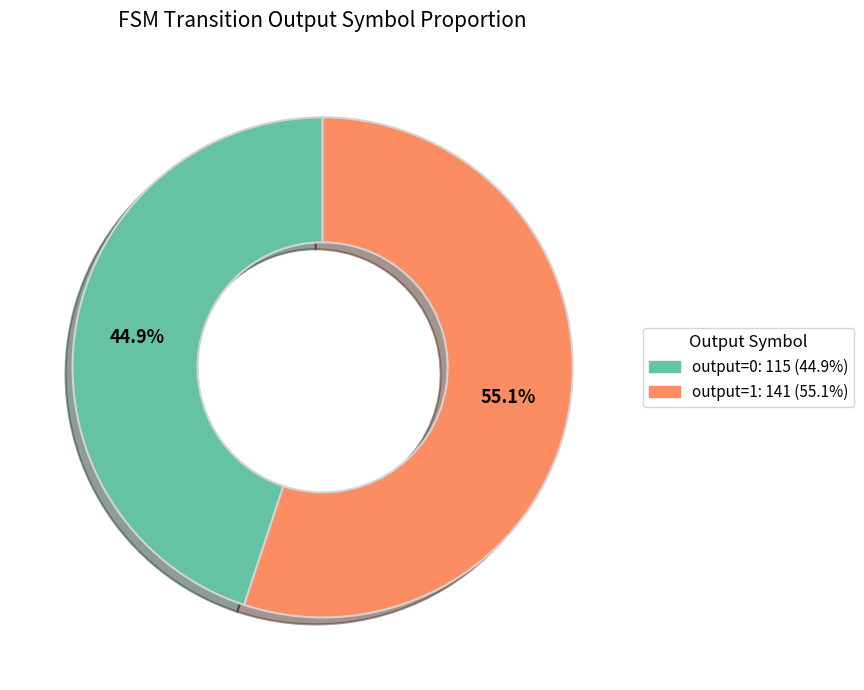

To the nearest percent, what percentage of the pie is output=1?

55%